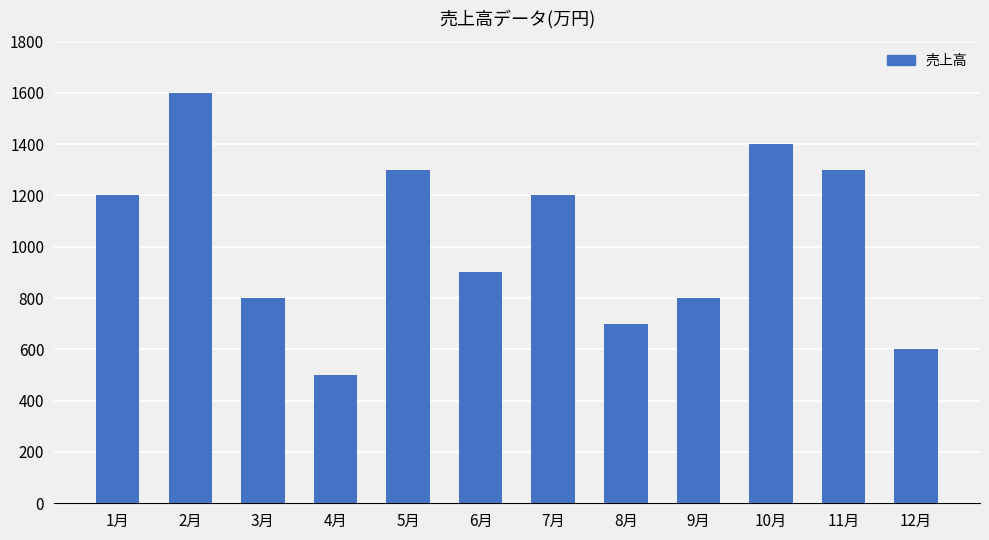

Reading left to right, transcribe all the data shown in this chart.

1月=1200	2月=1600	3月=800	4月=500	5月=1300	6月=900	7月=1200	8月=700	9月=800	10月=1400	11月=1300	12月=600